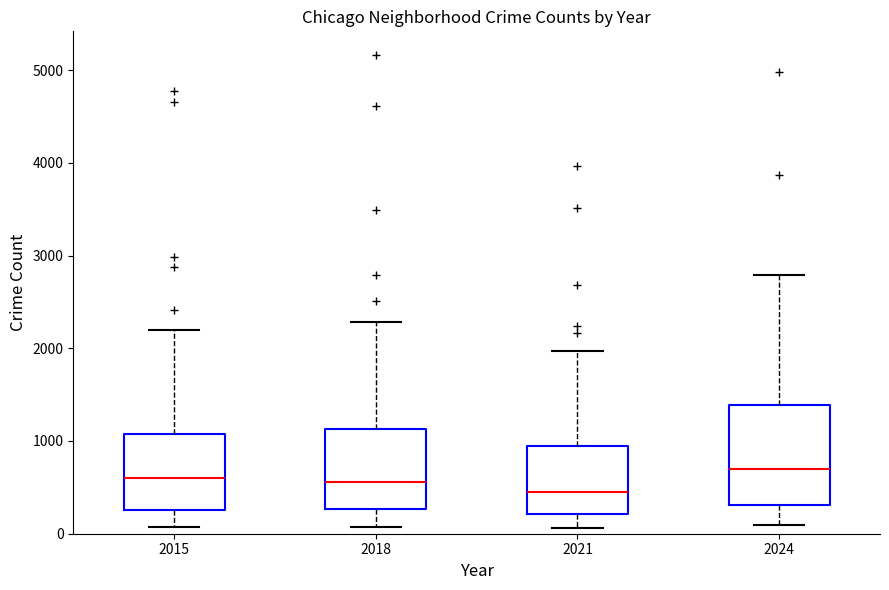

Reading left to right, read every box against the y-axis: the position of its median line, the range the box covers, and the ends of its whiskers. The values are not printed on the chart, so give them approximately, as read against the axis.

2015: median 600, box 300 to 1100, whiskers 100 to 2200
2018: median 600, box 300 to 1100, whiskers 100 to 2300
2021: median 500, box 200 to 900, whiskers 100 to 2000
2024: median 700, box 300 to 1400, whiskers 100 to 2800